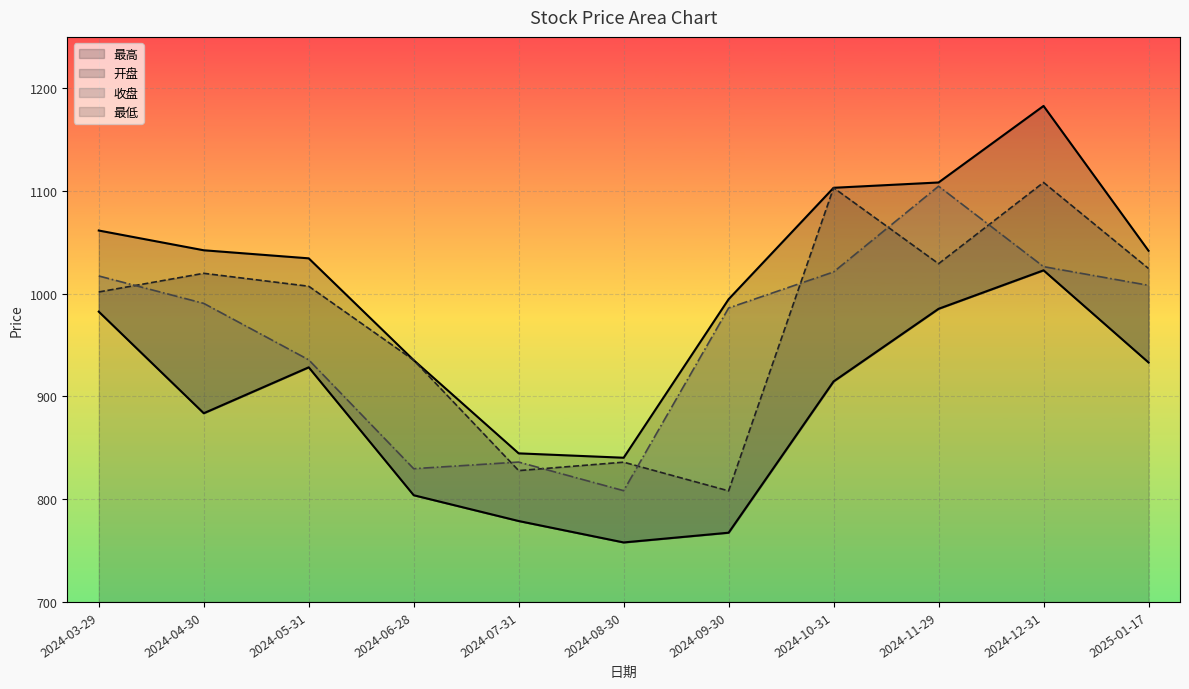

Which series has the largest total across all categories?

最高